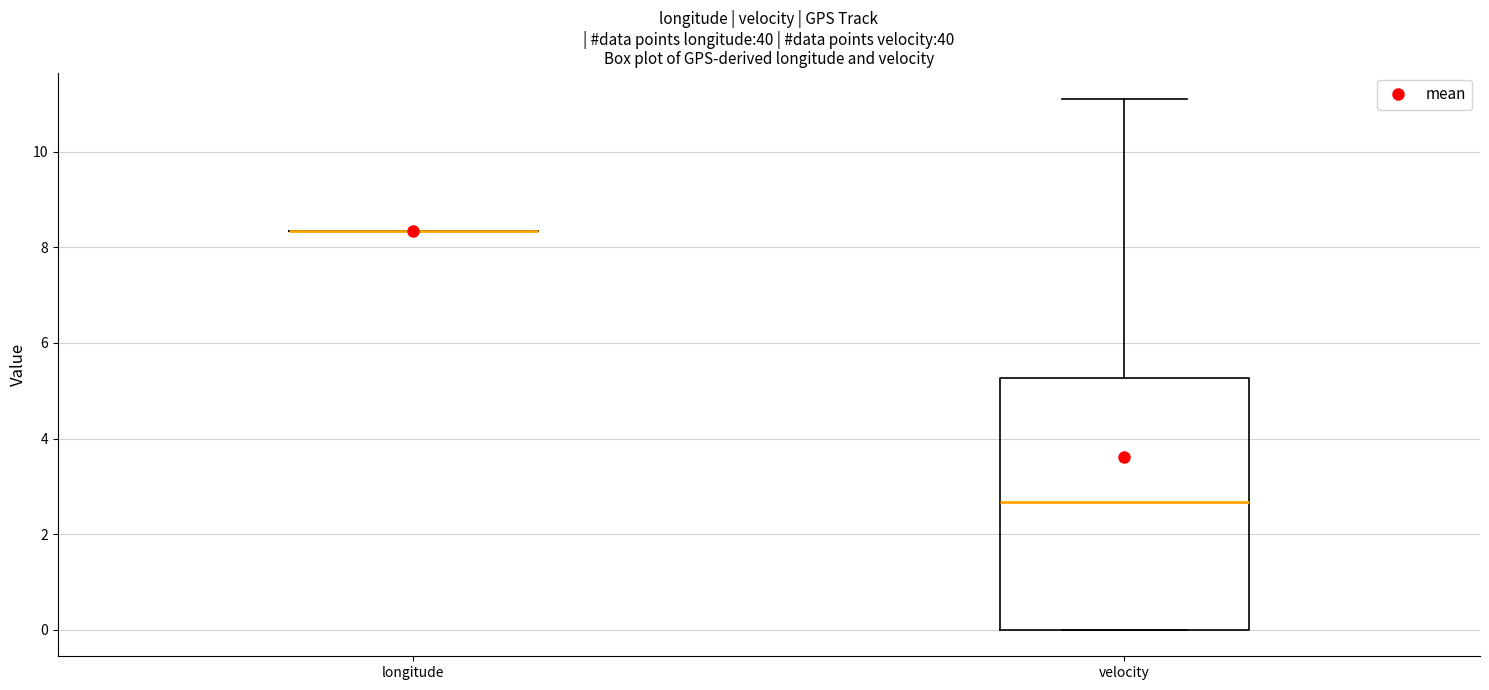

Reading left to right, transcribe this box plot: for each box, give where its median line is, the range the box spans, and where its two whiskers end, as read against the y-axis. The values are not printed on the chart, so give them approximately, as read against the axis.

longitude: box collapsed to a line at 8.4, whiskers 8.4 to 8.4
velocity: median 2.6, box 0.0 to 5.2, whiskers 0.0 to 11.2